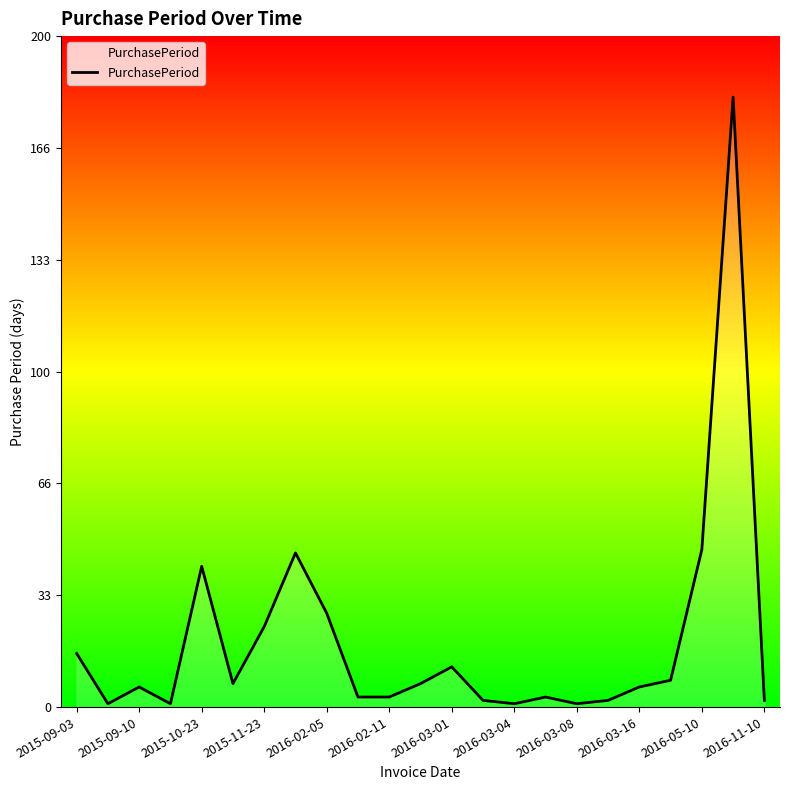

How many distinct data groups are displayed?

1